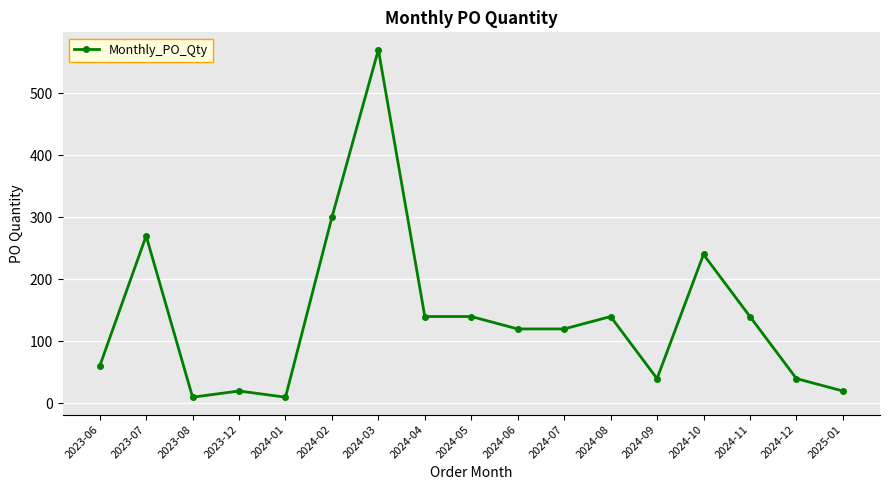

At which label does the data first exceed 120?

2023-07